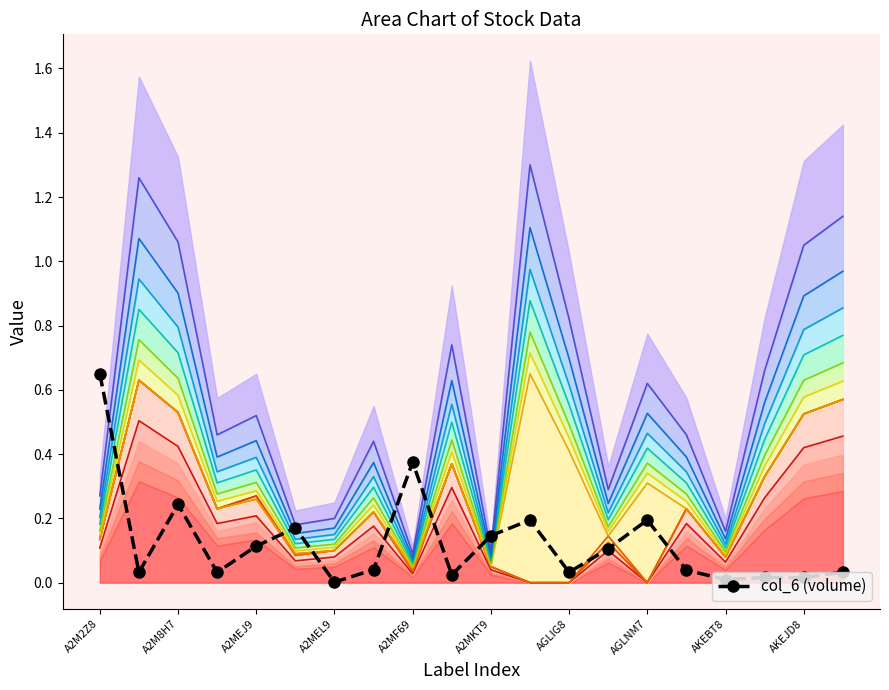

What position from the right is 11?

9